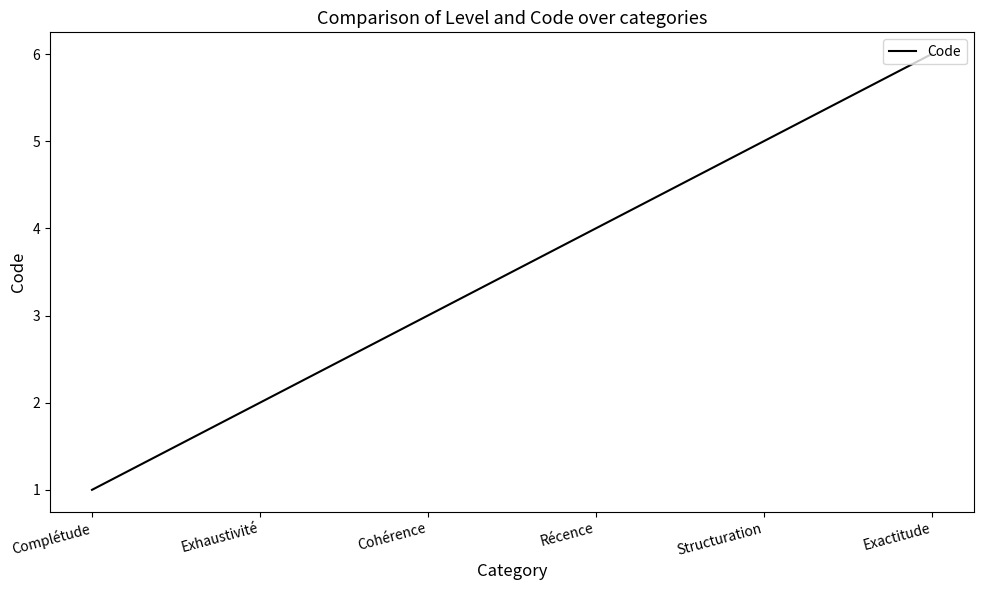

What is the greatest value displayed?

6